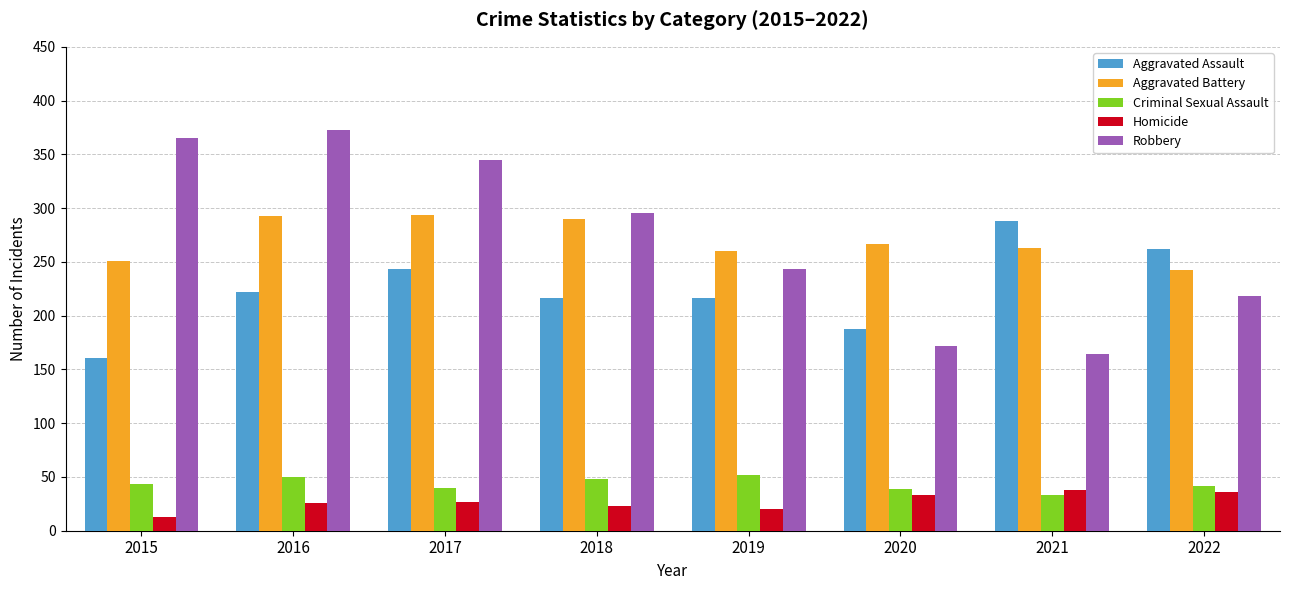

The value of Aggravated Assault at 2018 is 305. True or false?

False